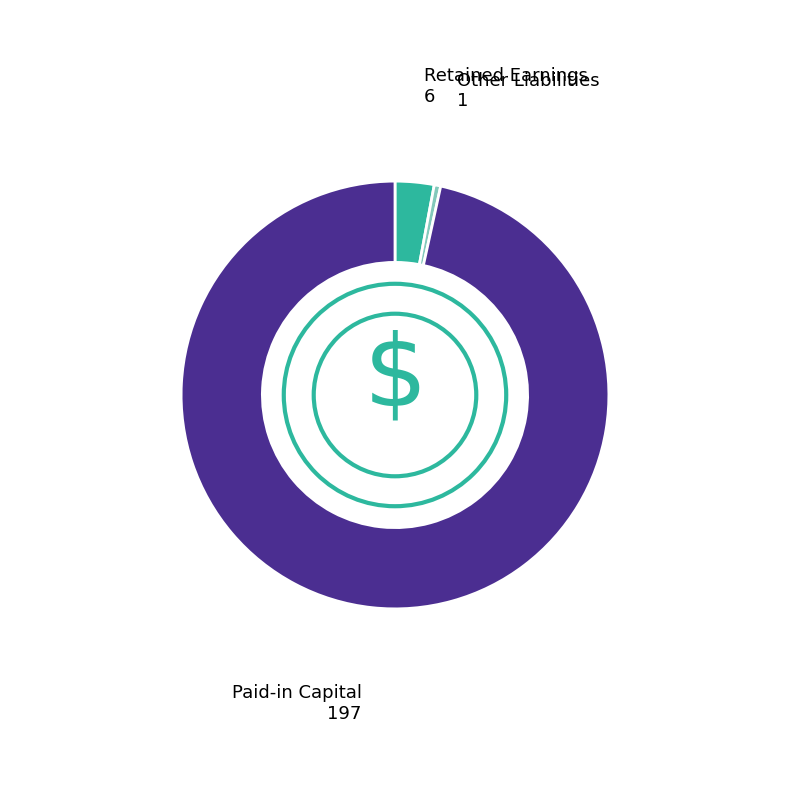

Do Retained Earnings and Paid-in Capital together represent more than half of the pie?

Yes